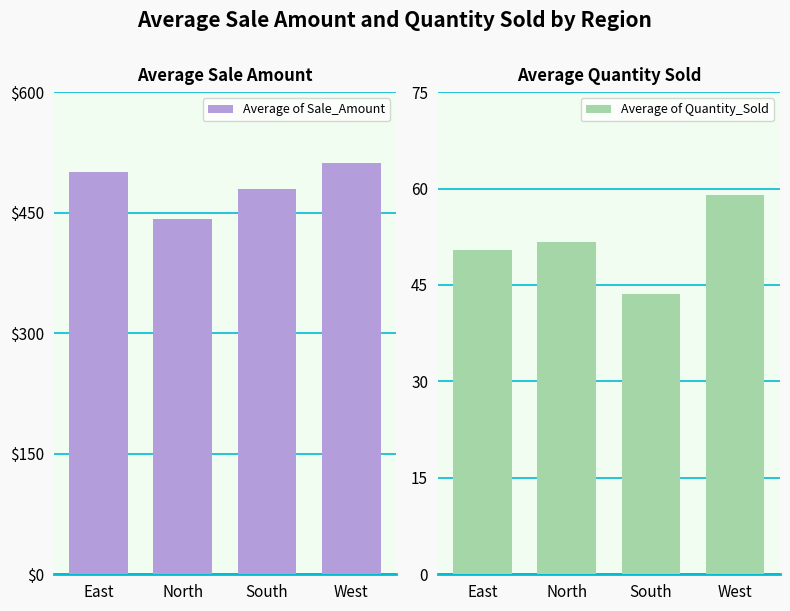

Which series changed the most between North and West?

Average of Sale_Amount